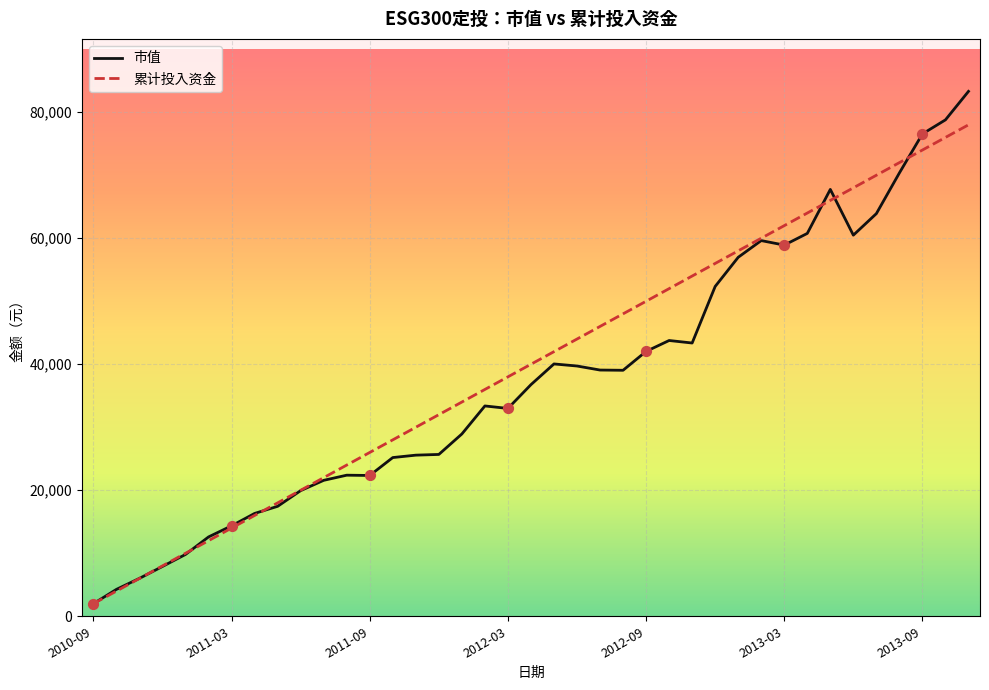

Which series has the largest total across all categories?

累计投入资金